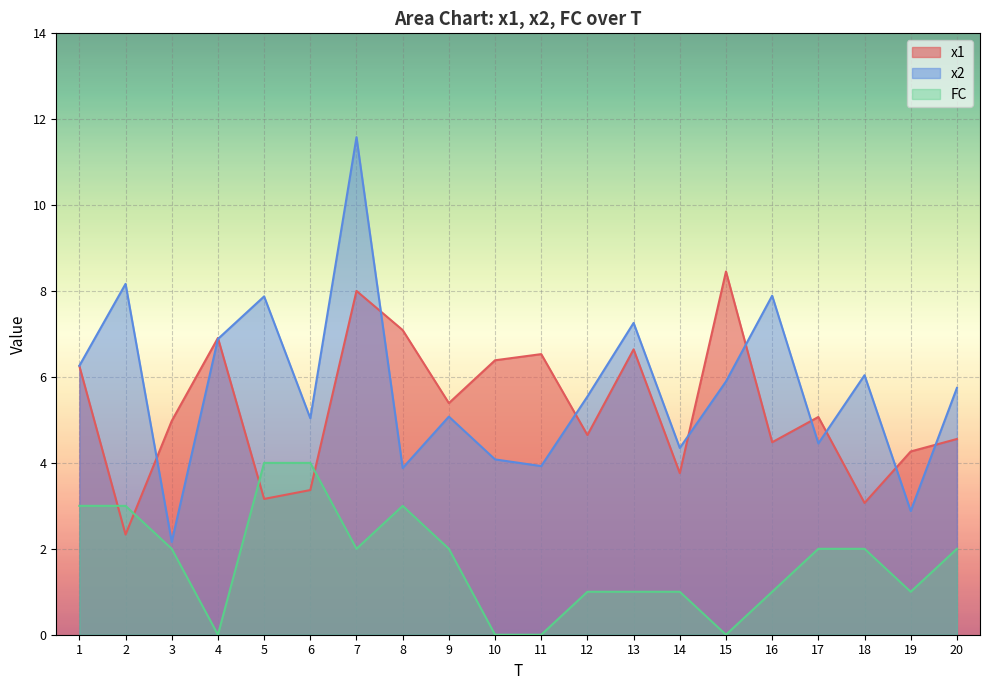

Rank the series at 19 from lowest to highest value.

FC, x2, x1